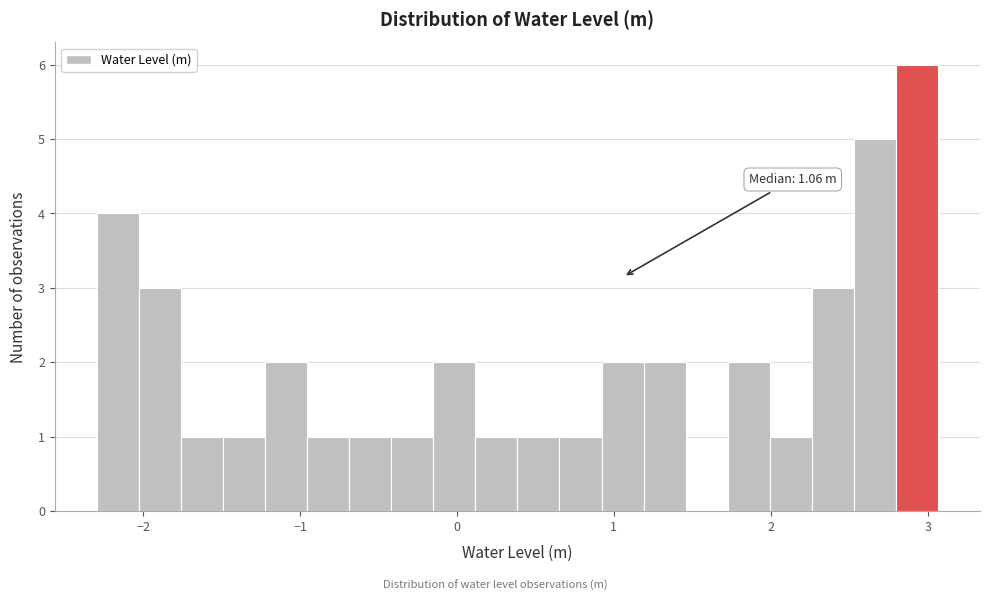

Read against the x-axis, roughly where is the centre of the tallest bar?

2.9